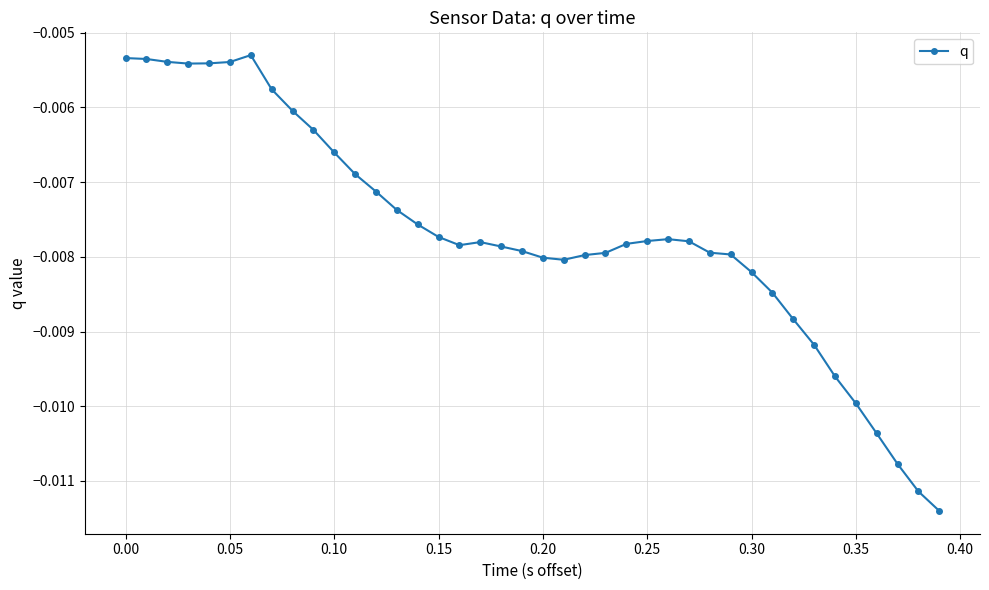

How many data points does each series have?

40